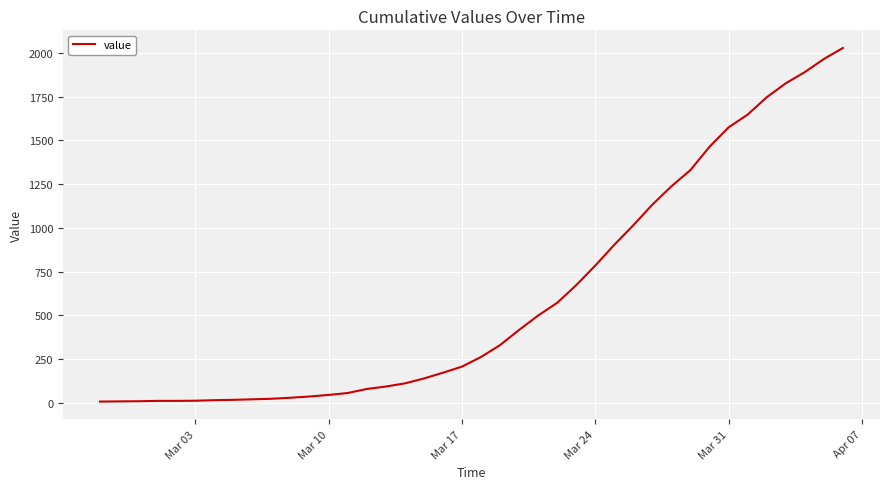

What is the difference between the maximum and minimum values?

2023